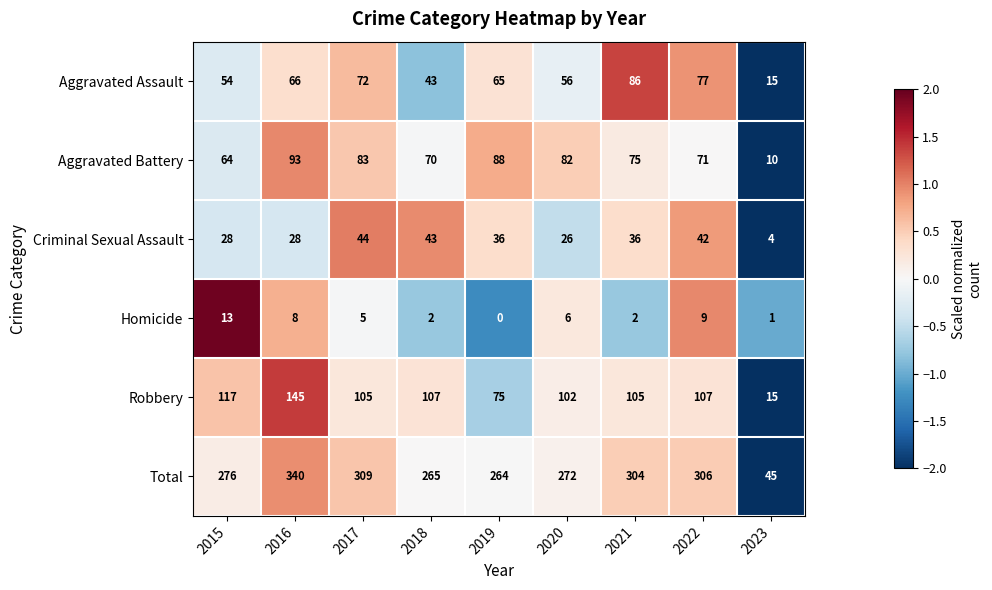

Between 2019 and 2023, which series saw the biggest shift?

Total